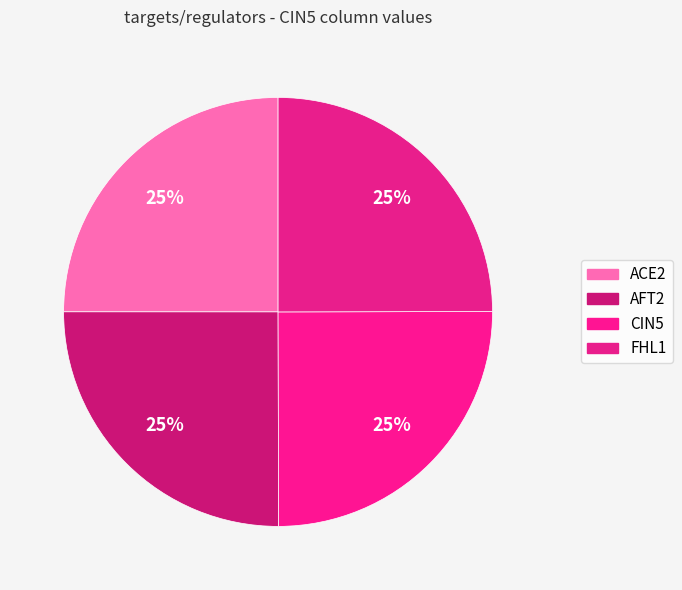

Is CIN5 the majority of the pie?

No